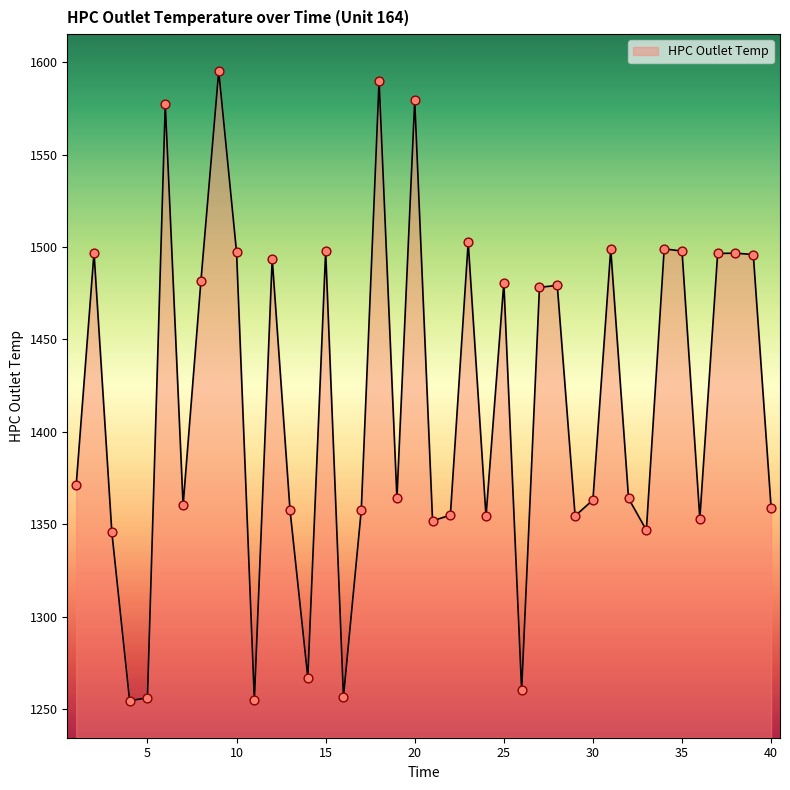

What is the difference between the maximum and minimum values?

340.6